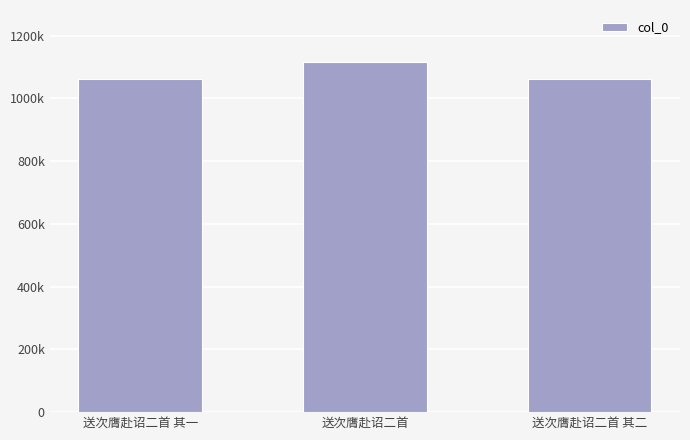

At which label is the value closest to 1087999?

送次膺赴诏二首 其二